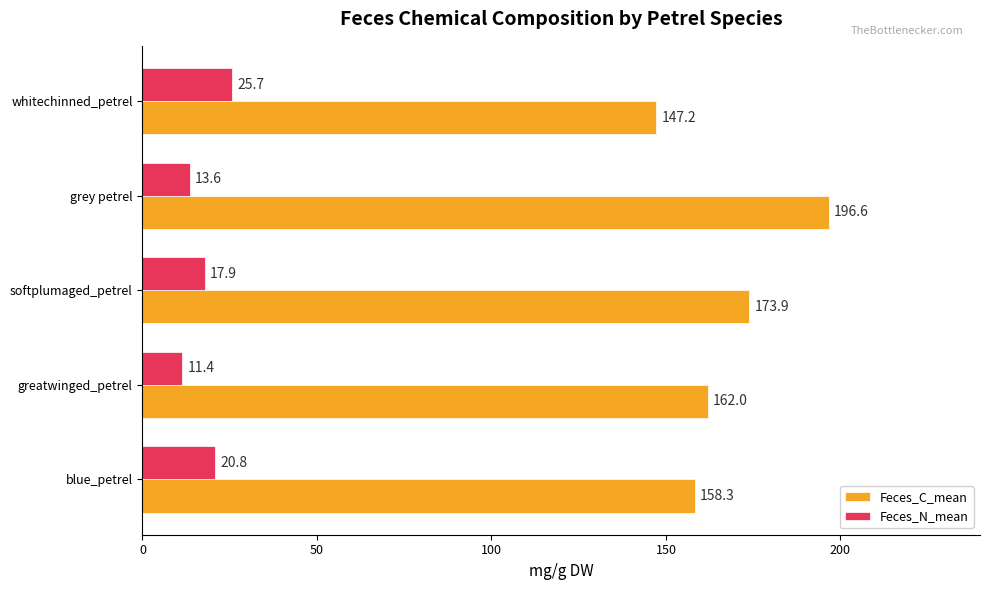

Rank the categories by Feces_C_mean value from highest to lowest.

grey petrel, softplumaged_petrel, greatwinged_petrel, blue_petrel, whitechinned_petrel